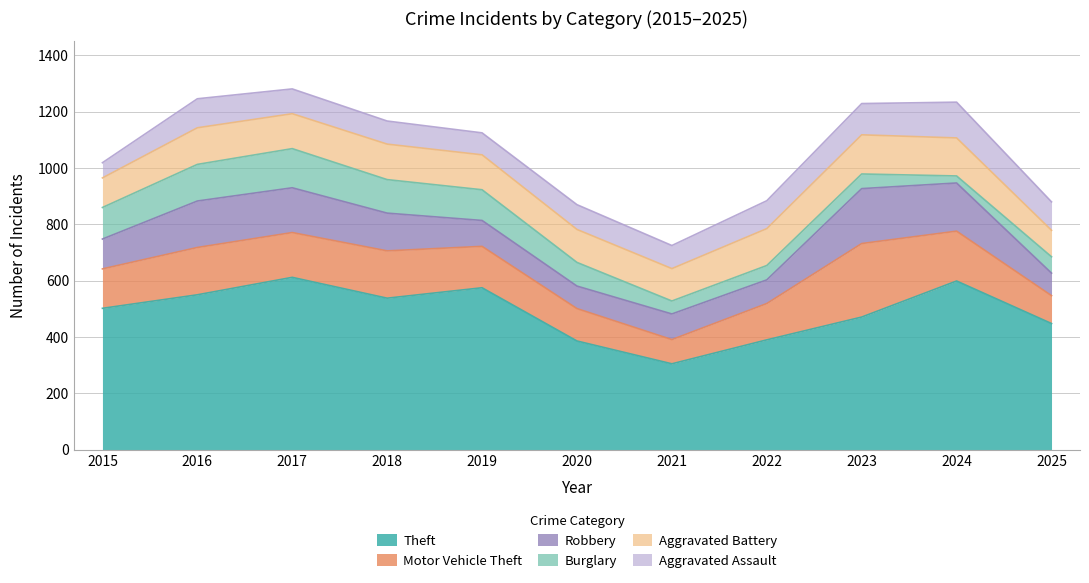

What are all the series names shown in the legend?

Theft, Motor Vehicle Theft, Robbery, Burglary, Aggravated Battery, Aggravated Assault